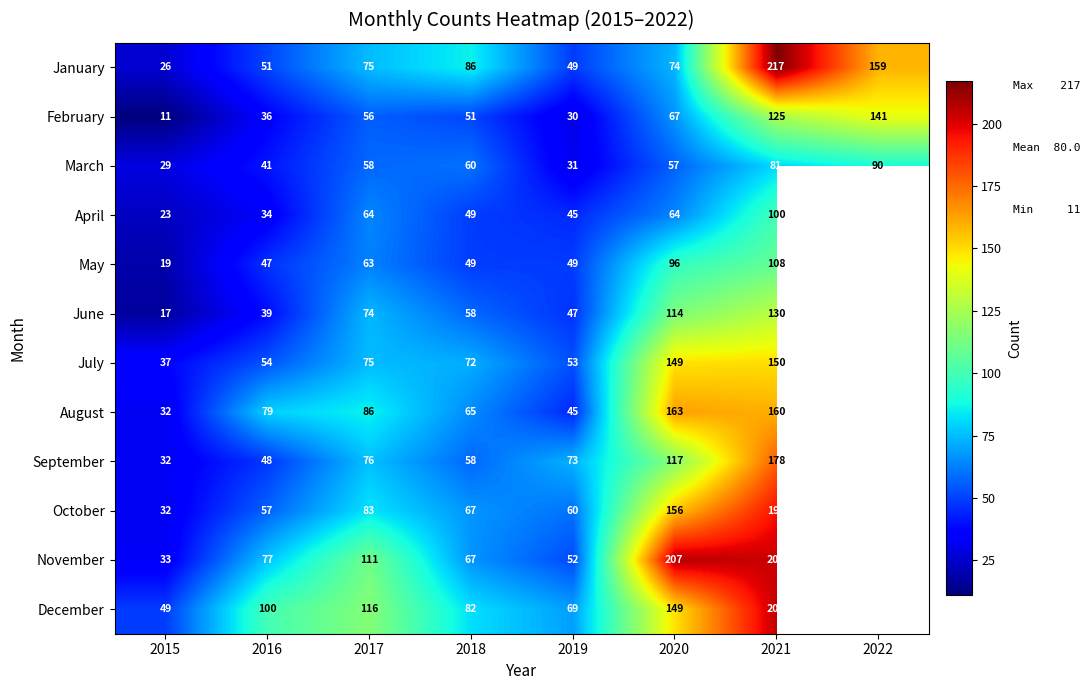

What is the total value across all series at 2015?

340